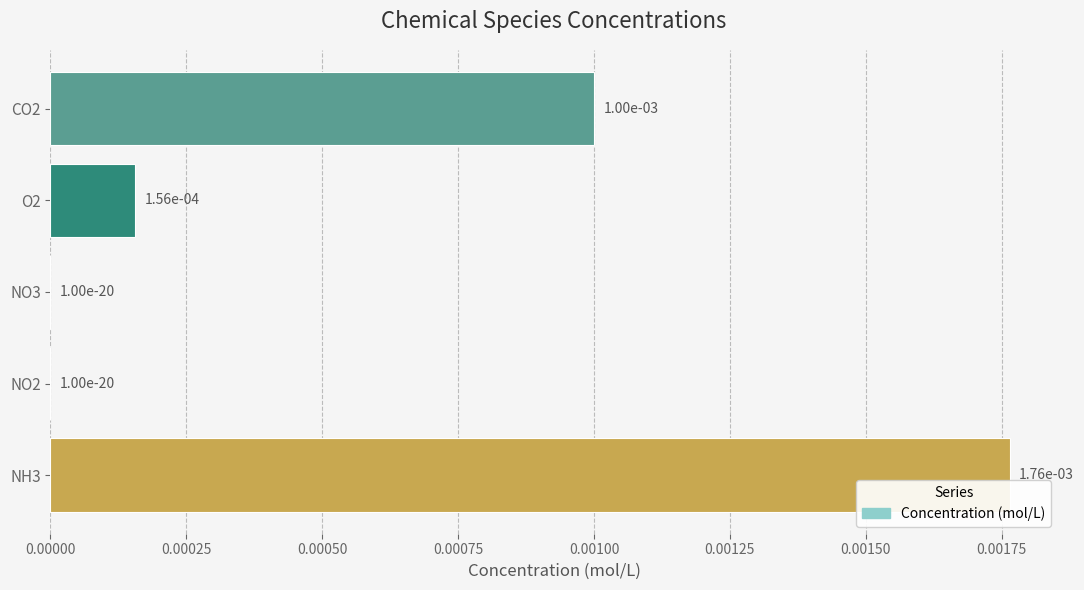

Is it true that the value at CO2 is 0.0?

True